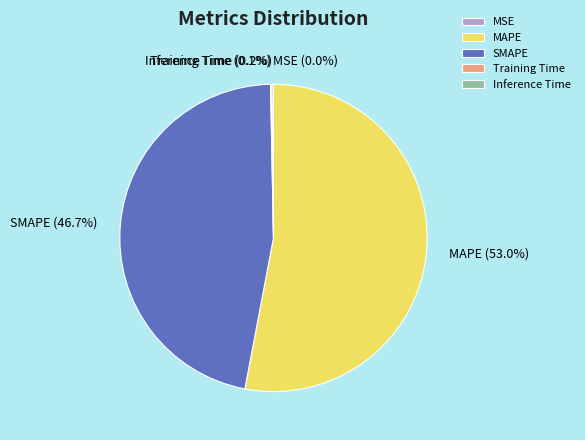

What is the largest slice in the pie chart?

MAPE